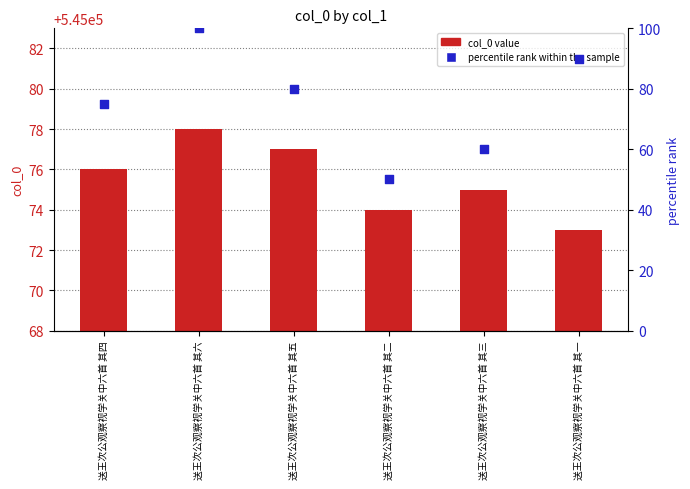

Which series contains the lowest Y value?

percentile rank within the sample